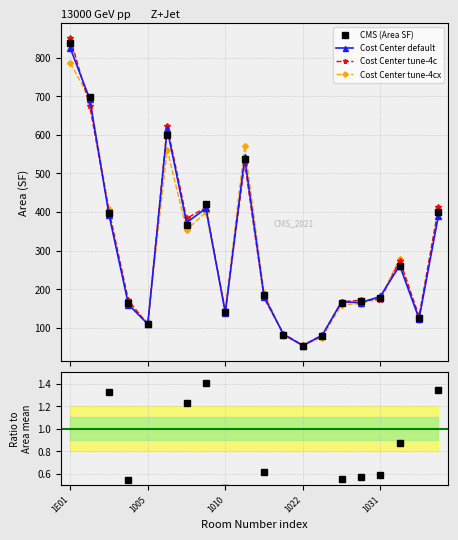

The Area (SF) series shows 0.7 at 19. True or false?

False